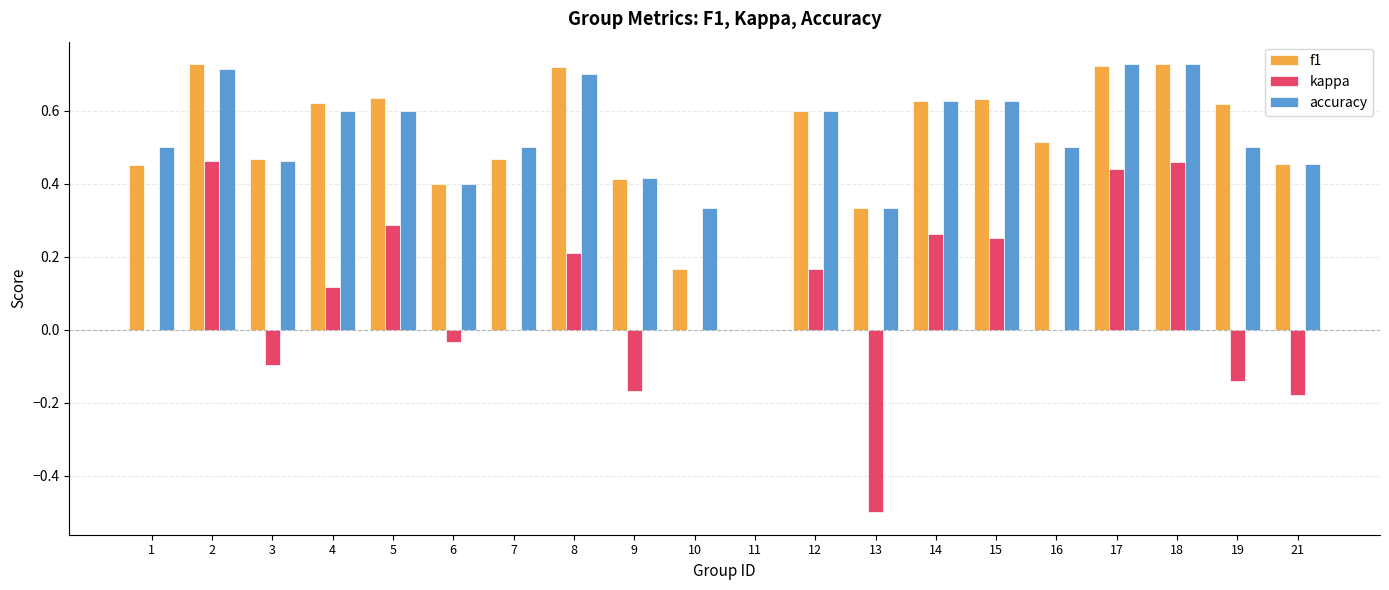

Is the value of accuracy at 11 greater than the value of f1 at 9?

No